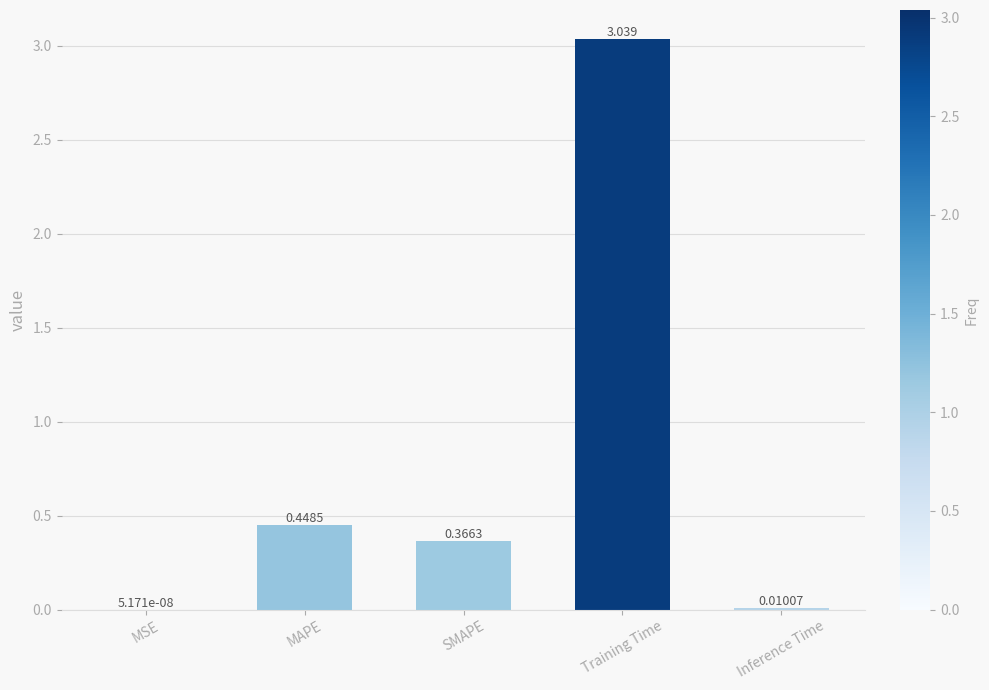

At which label is the value closest to 1?

MAPE